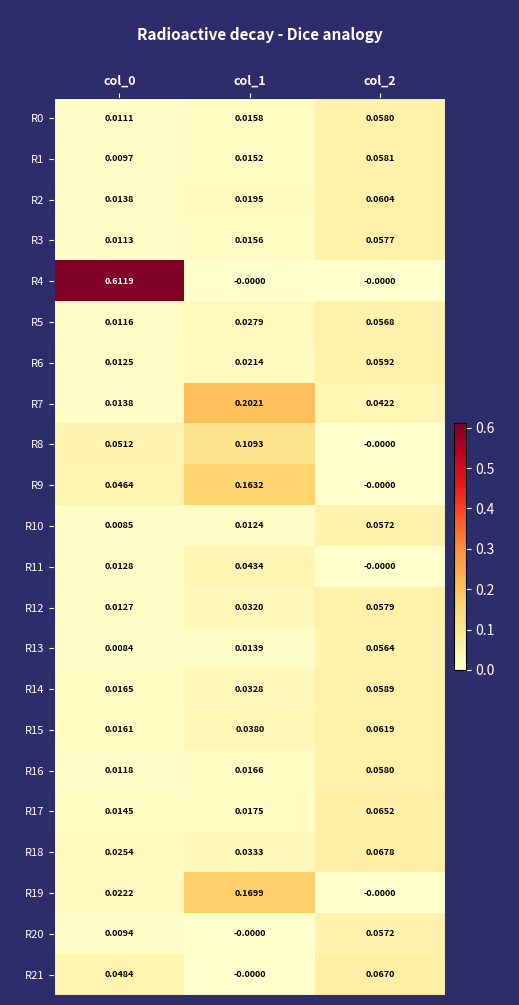

How many distinct data groups are displayed?

22